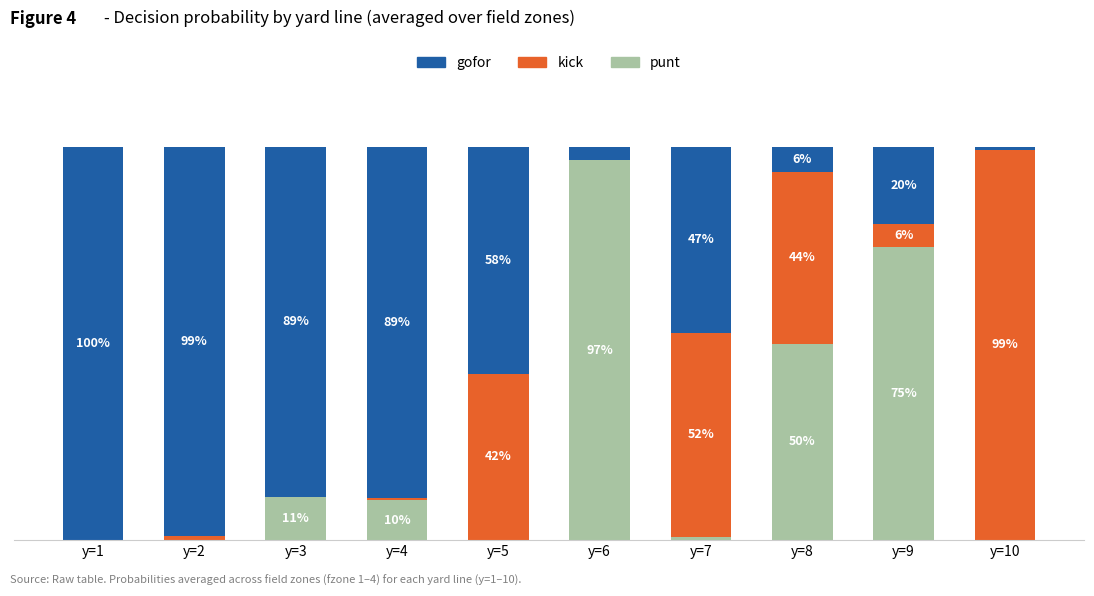

What are all the series names shown in the legend?

gofor, kick, punt